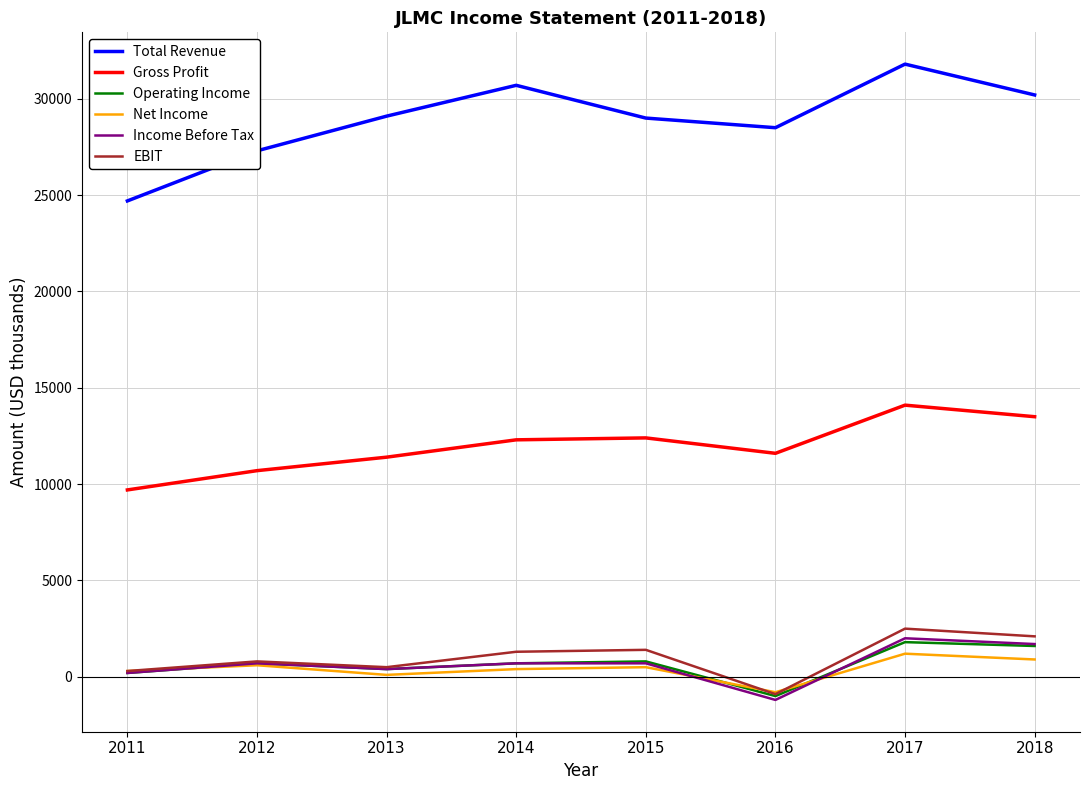

Between 2014 and 2015, which series saw the biggest shift?

Total Revenue